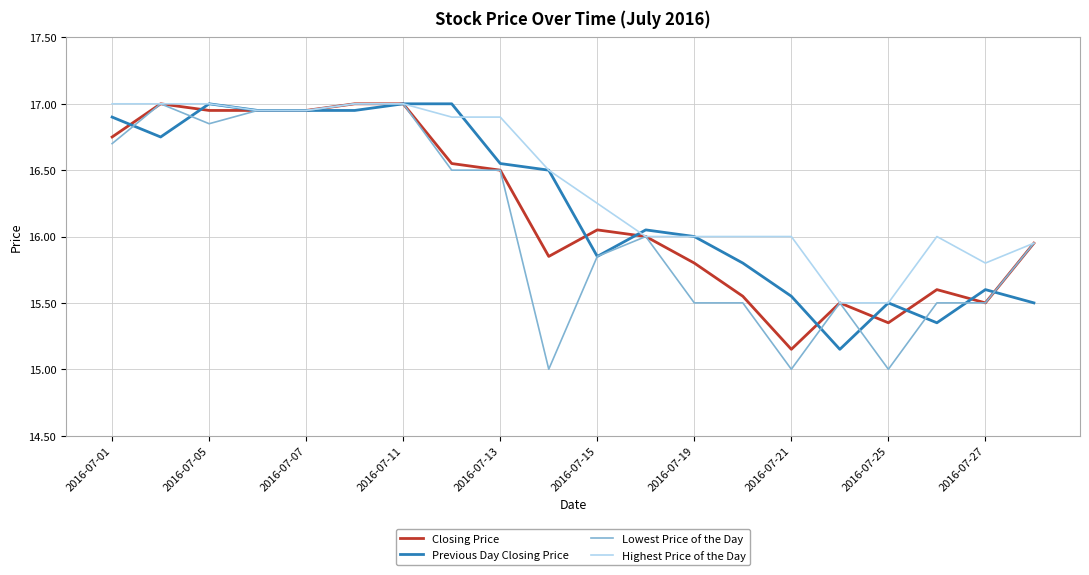

Which series has the largest total across all categories?

Highest Price of the Day